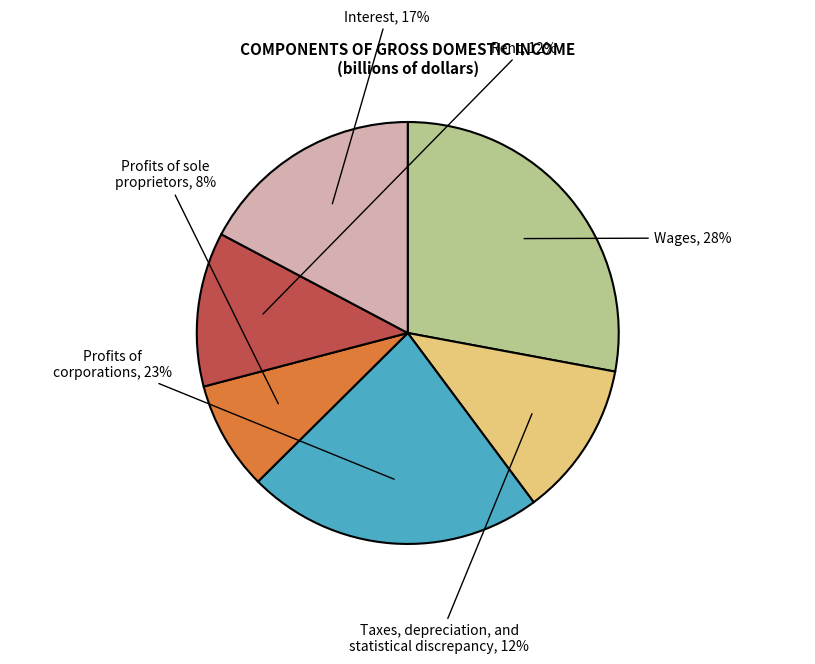

Is it true that Wages is 15% of the pie?

False